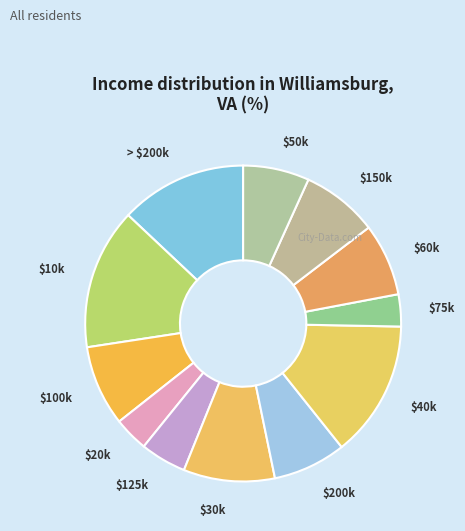

Is it true that $20k is 4% of the pie?

True